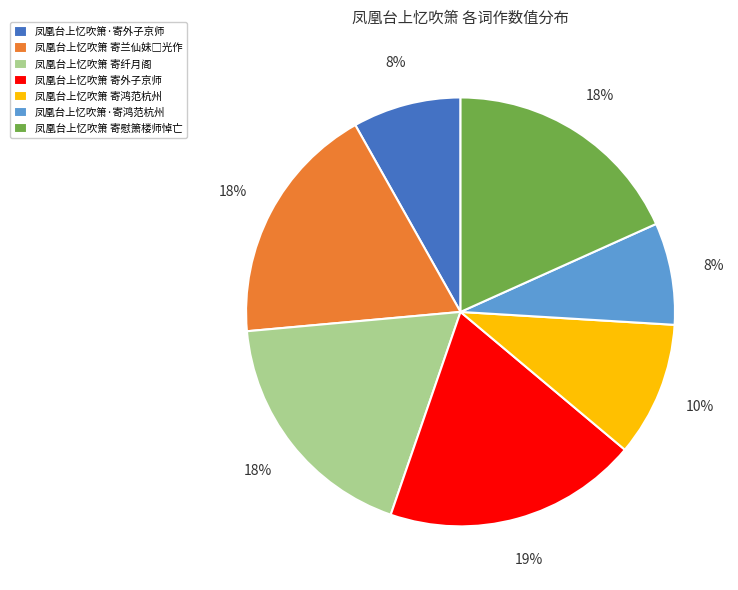

How many slices are in this pie chart?

7